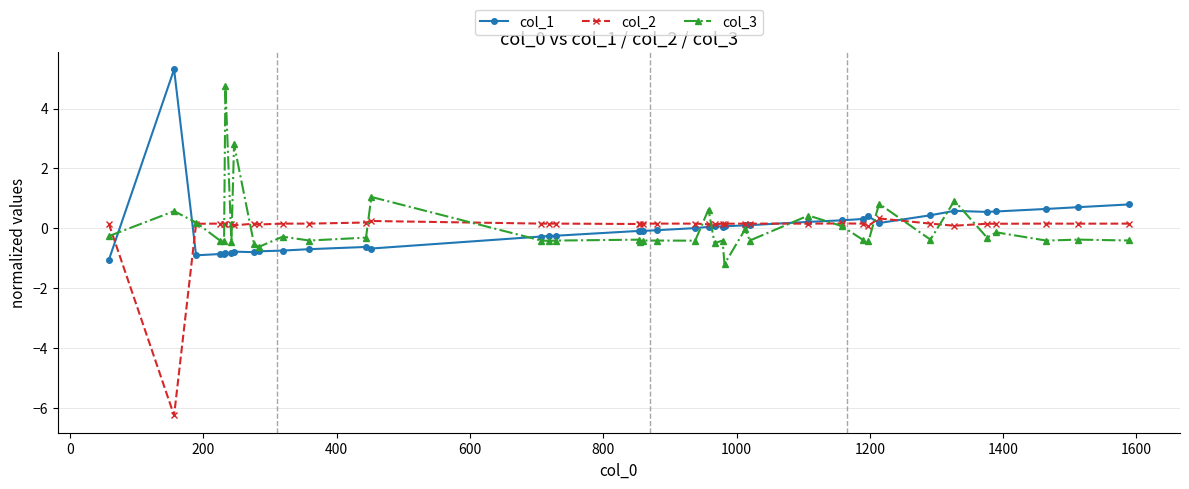

True or false: col_1 and col_3 intersect in this chart.

True